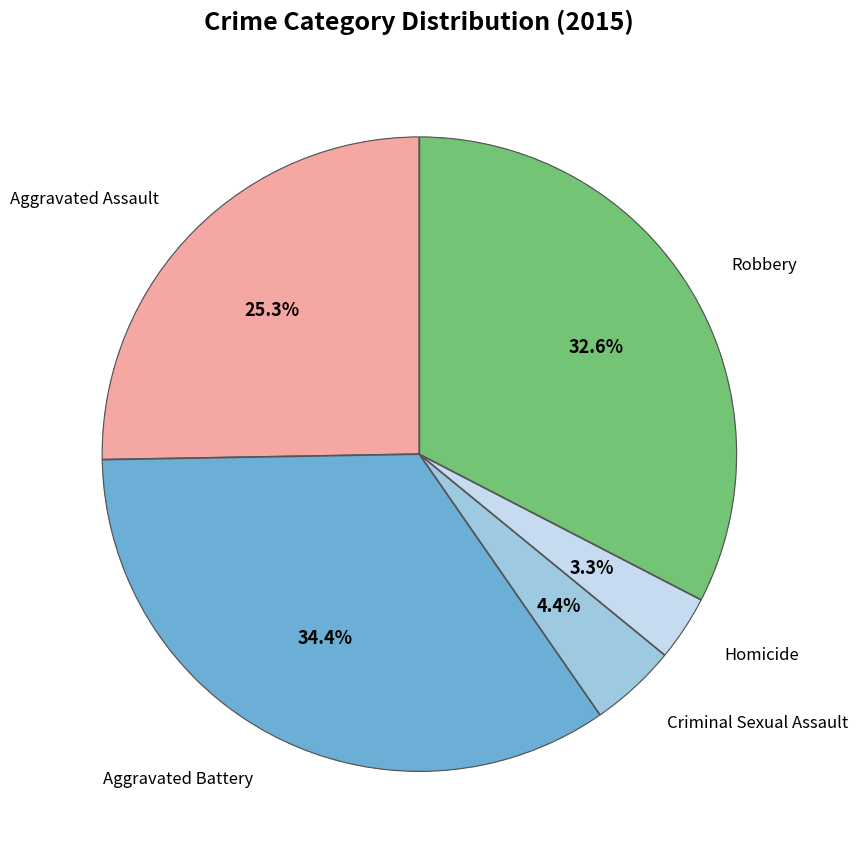

To the nearest percent, what is the average slice percentage?

20%